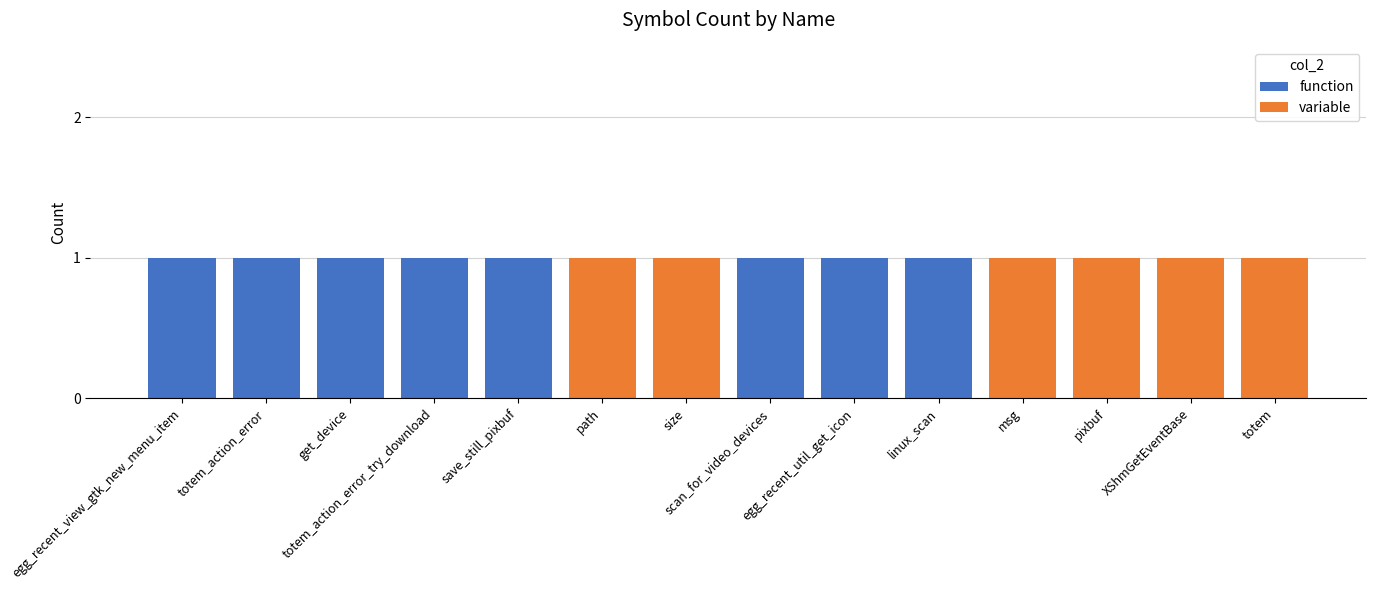

How many categories are shown in the chart?

14